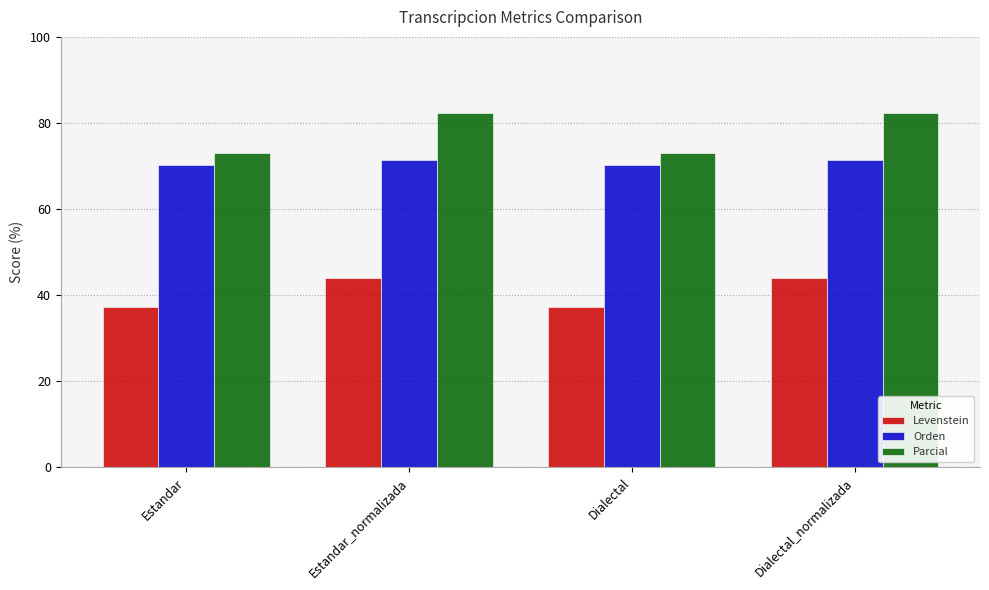

Rank the series by their average value, from highest to lowest.

Parcial, Orden, Levenstein